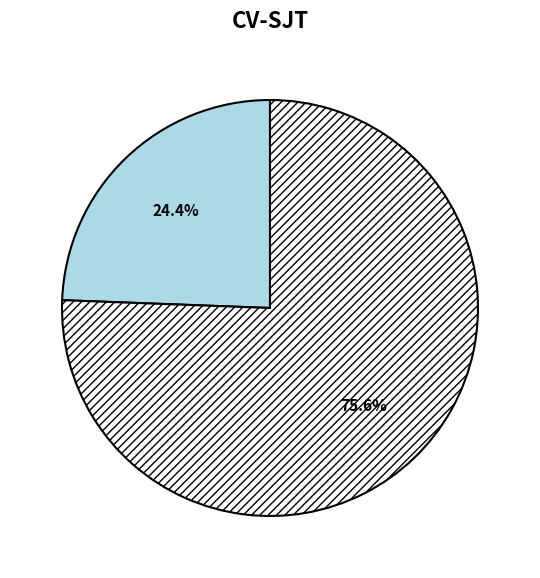

Does any single category account for the majority?

Yes